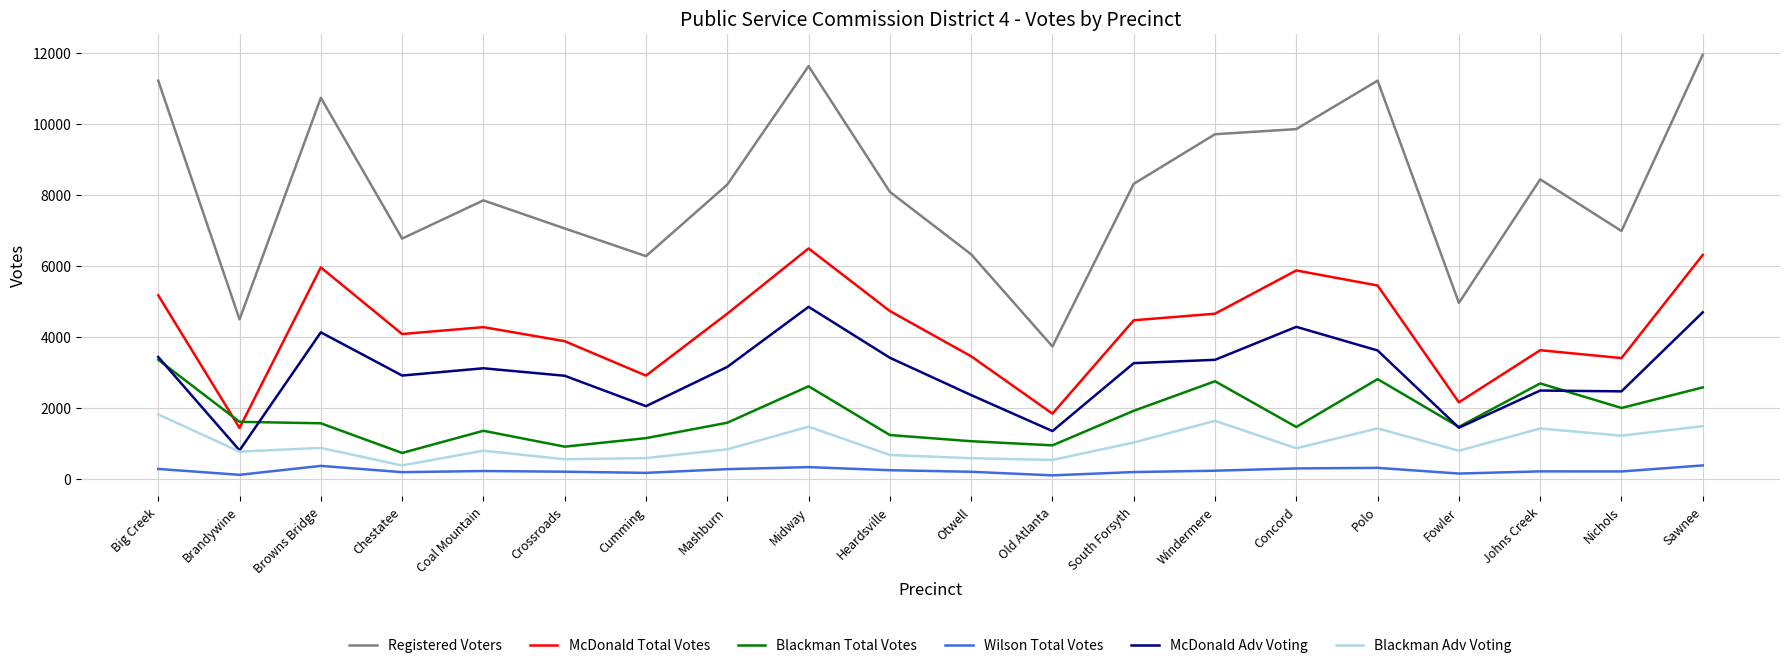

True or false: McDonald Adv Voting has a value of 3363 at Windermere.

True